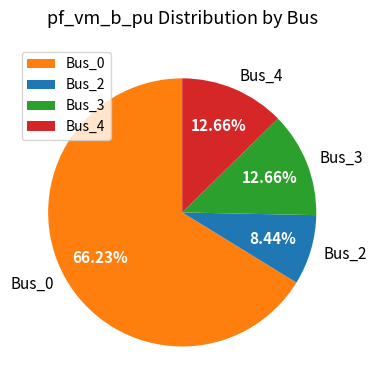

To the nearest percent, what is the difference between the Bus_2 and Bus_4 slice percentages?

4%